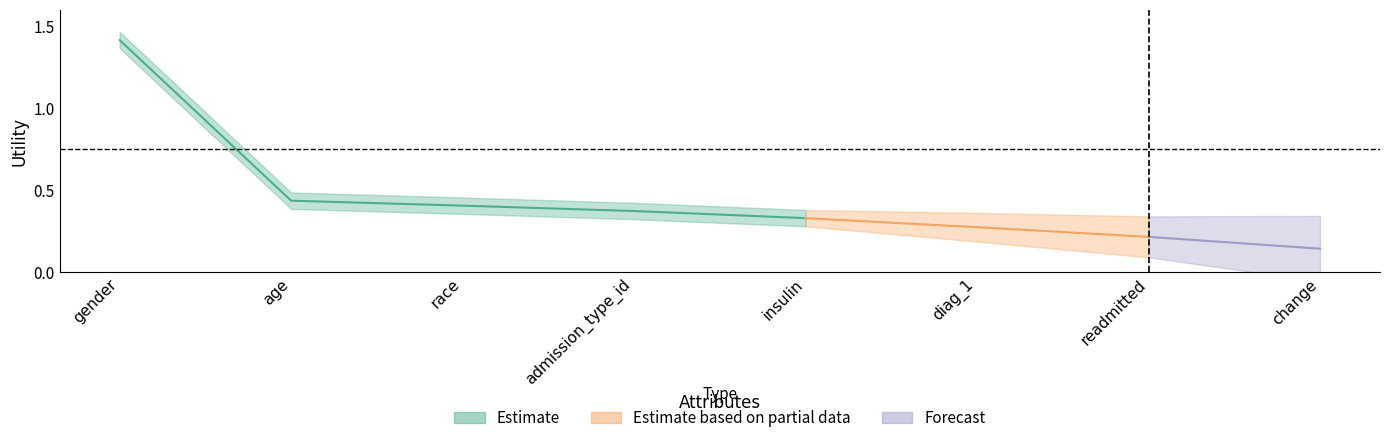

Rank the categories by value from highest to lowest.

gender, age, race, admission_type_id, insulin, diag_1, readmitted, change